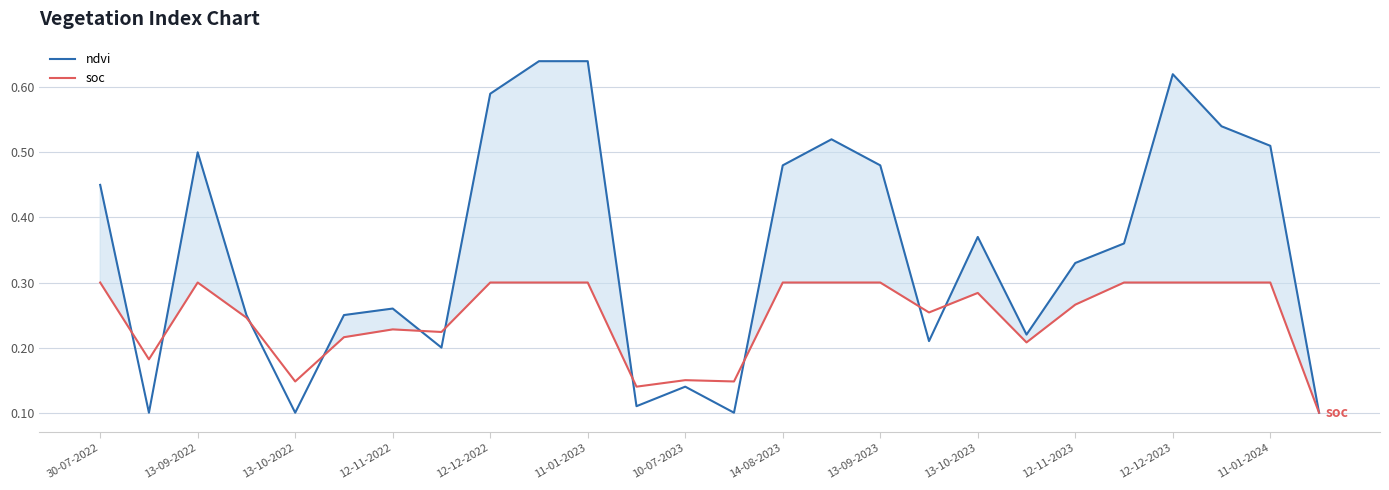

Which series has the largest total across all categories?

ndvi